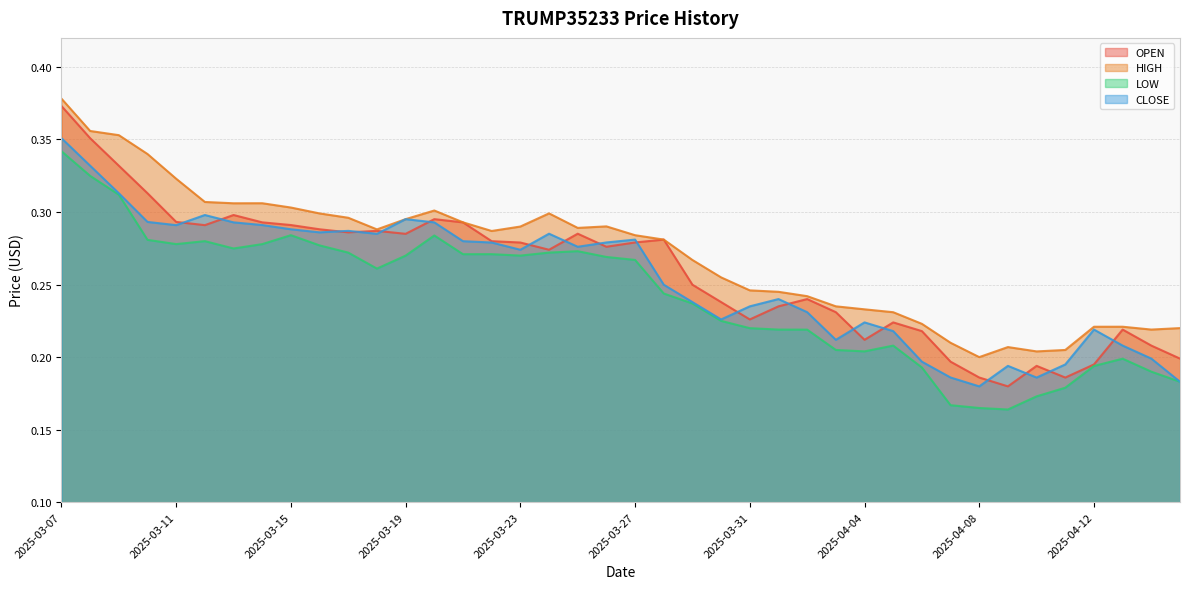

Where is LOW nearest to the value 0?

2025-04-09